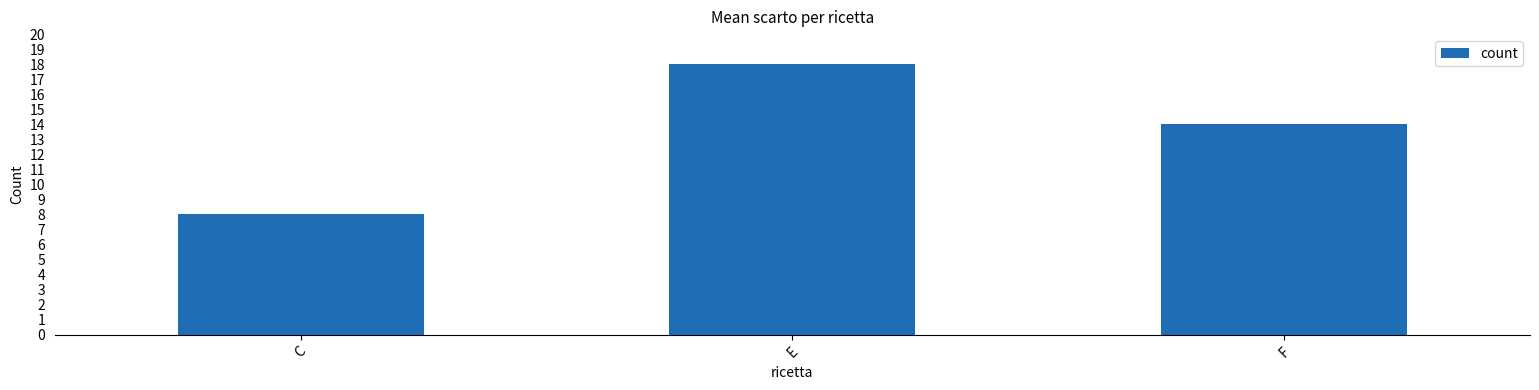

How many values are between 8 and 18?

3